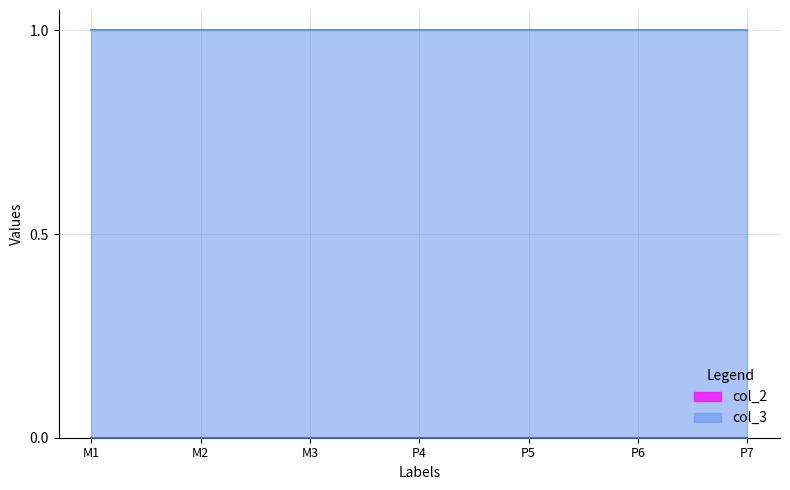

Reading right to left, extract all data points from this chart.

col_2: 0	0	0	0	0	0	0
col_3: 1	1	1	1	1	1	1